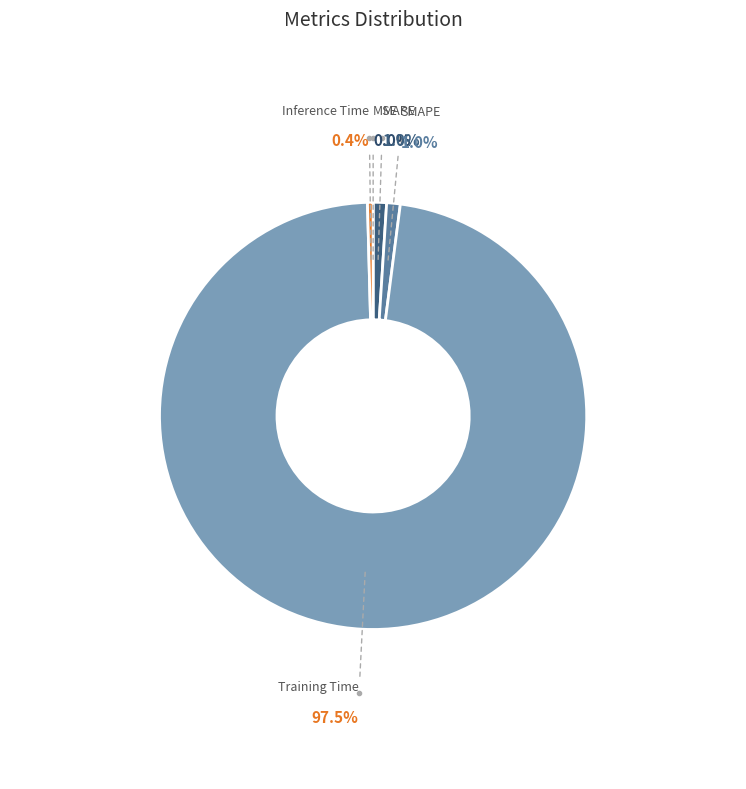

What is the largest slice in the pie chart?

Training Time